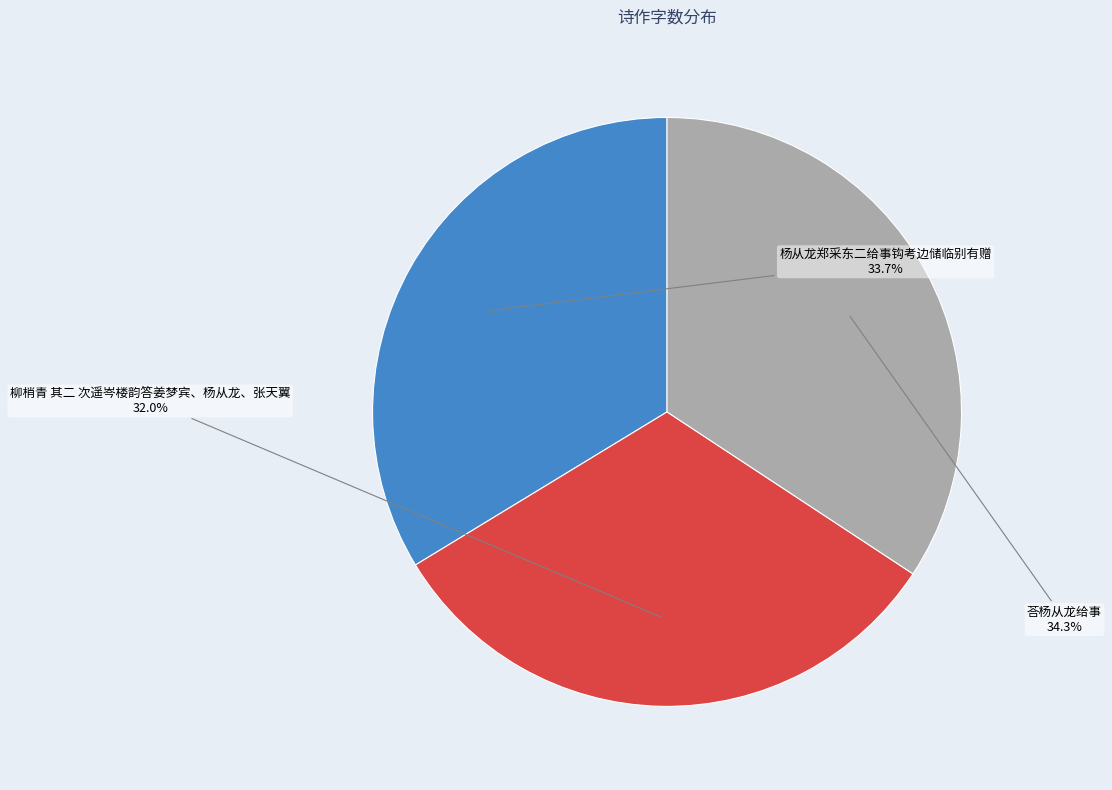

Which has a higher value, 柳梢青 其二 次遥岑楼韵答姜梦宾、杨从龙、张天翼 or 荅杨从龙给事?

荅杨从龙给事